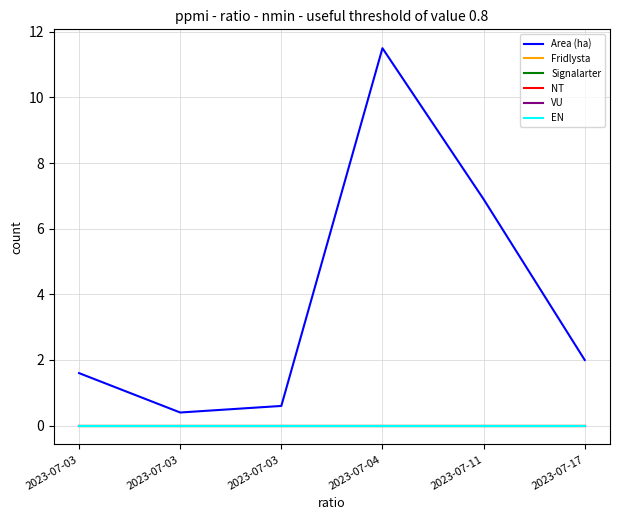

How many data points does each series have?

6